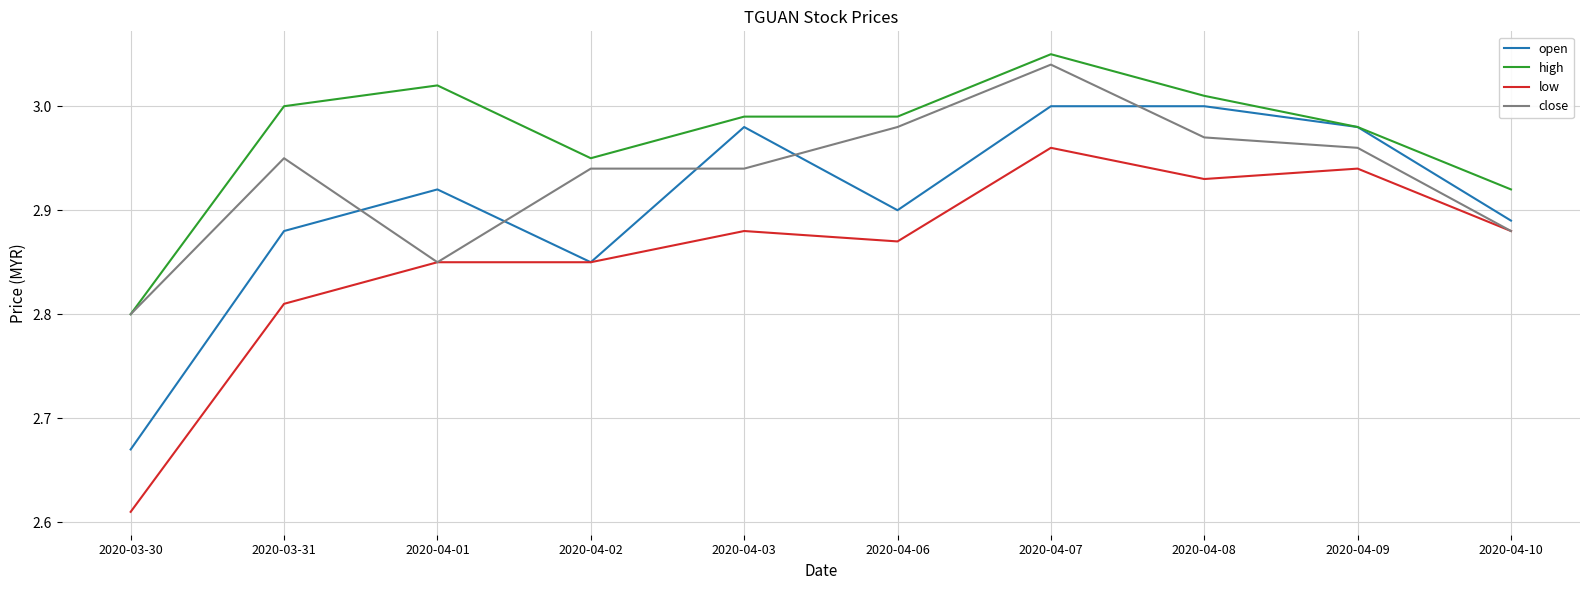

Where is high nearest to the value 2?

2020-03-30